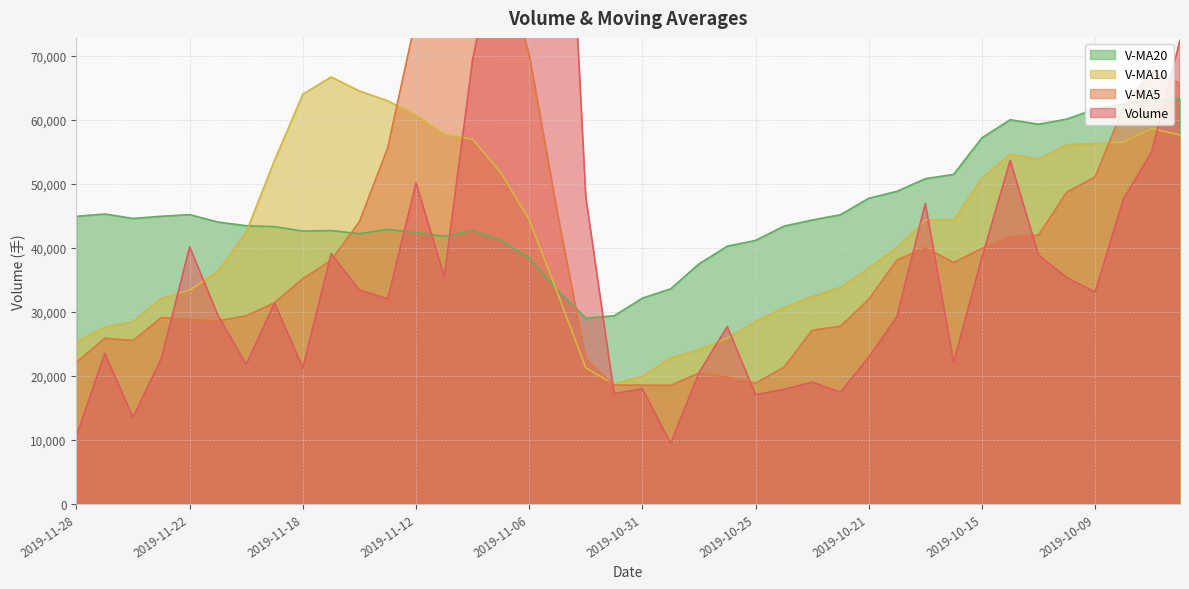

Rank the series by their average value, from lowest to highest.

volume, v_ma5, v_ma10, v_ma20